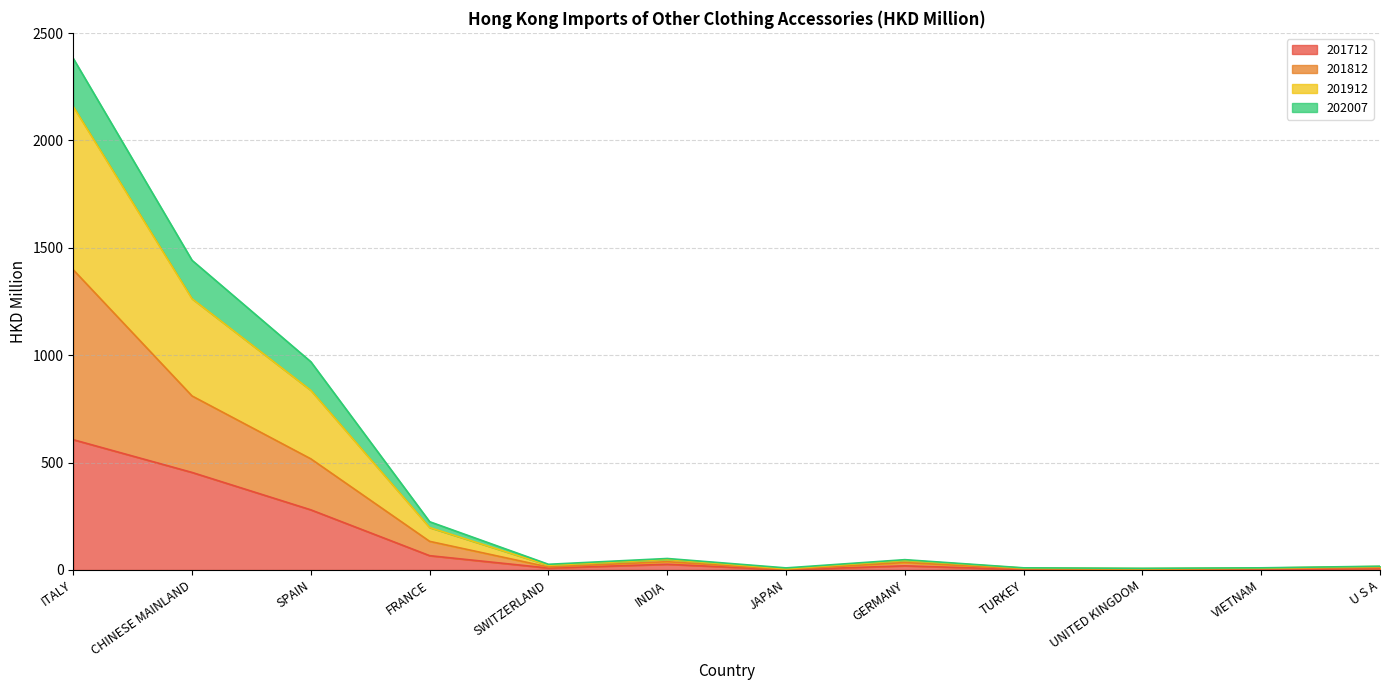

Where does the 201812 series first go above 34?

ITALY